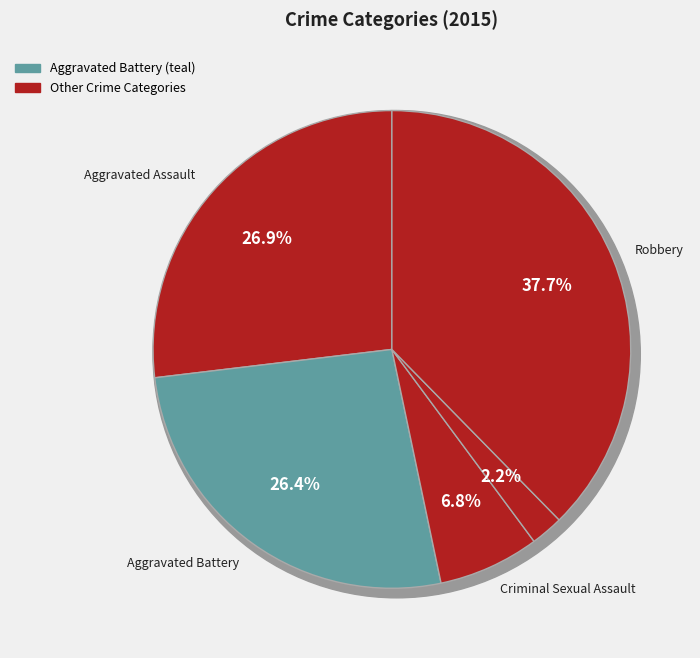

Rank the categories by value from highest to lowest.

Robbery, Aggravated Assault, Aggravated Battery, Criminal Sexual Assault, Homicide